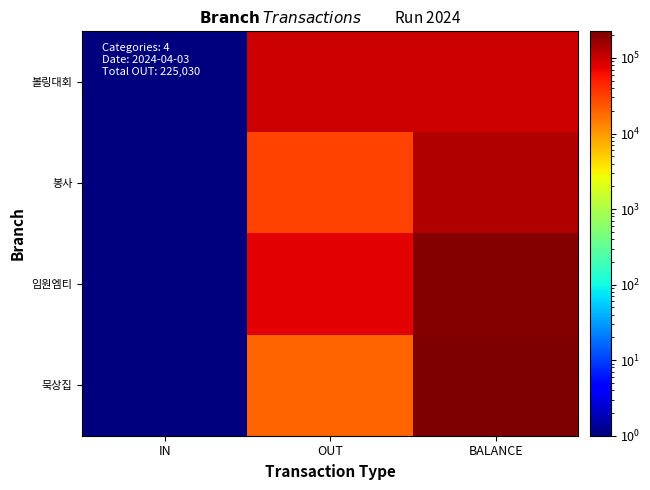

List the series in order of their overall mean, highest first.

임원엠티, 묵상집, 볼링대회, 봉사